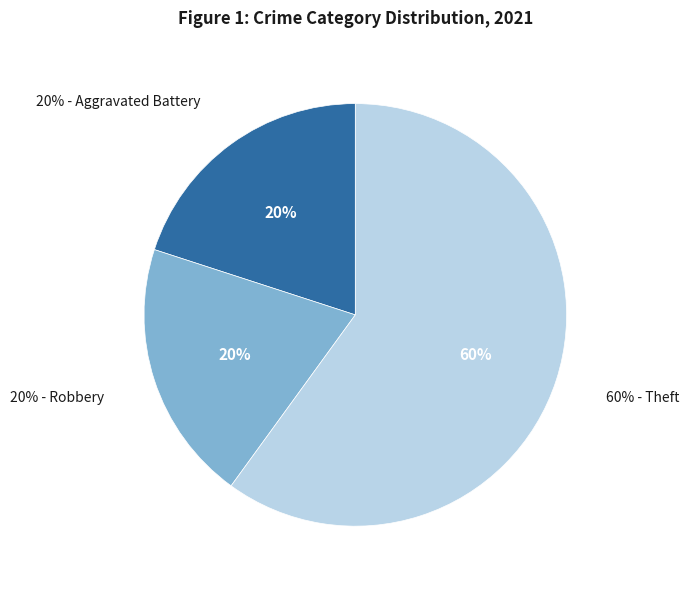

Is there any slice that represents more than half of the pie?

Yes